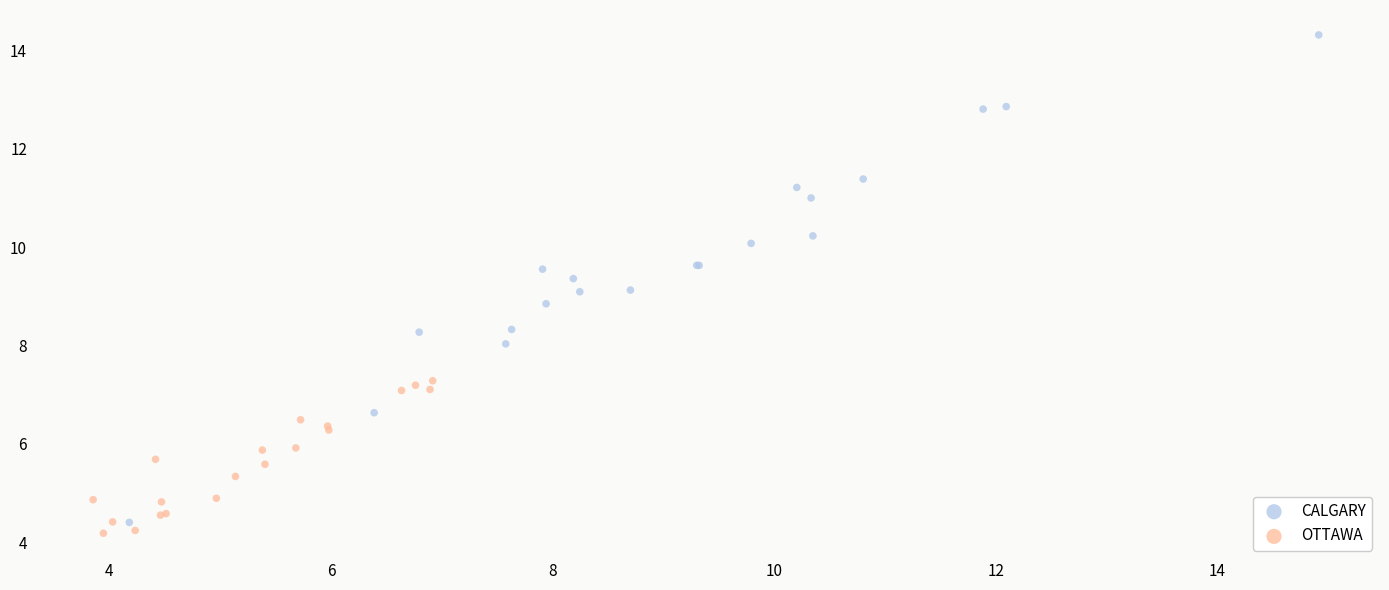

Which series has the largest Y range (max minus min)?

CALGARY